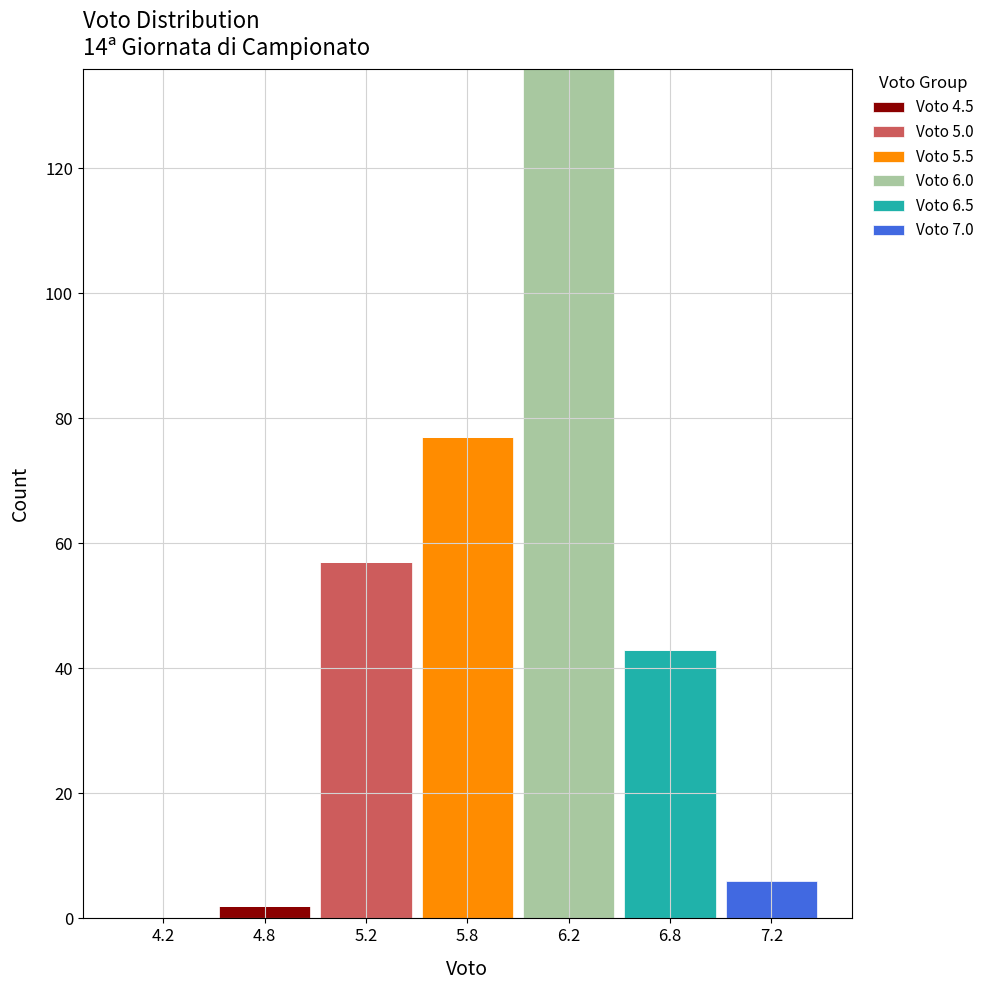

At which category is the sum across all series the highest?

6.2